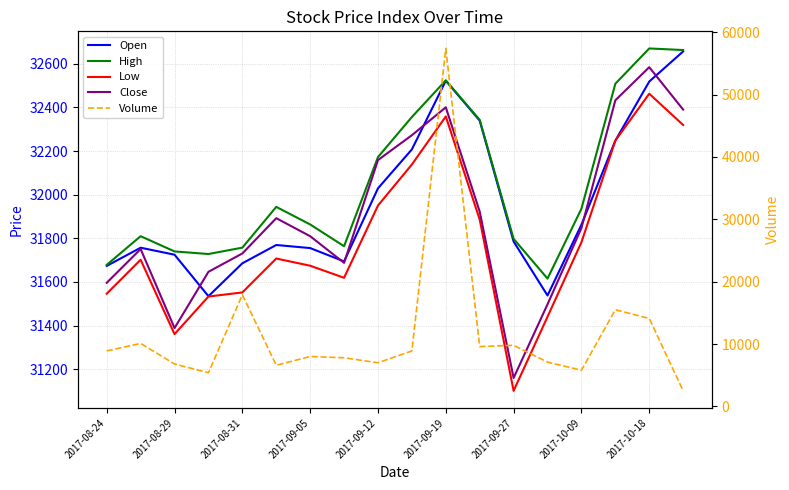

What is the maximum value shown in the chart?

57400.0